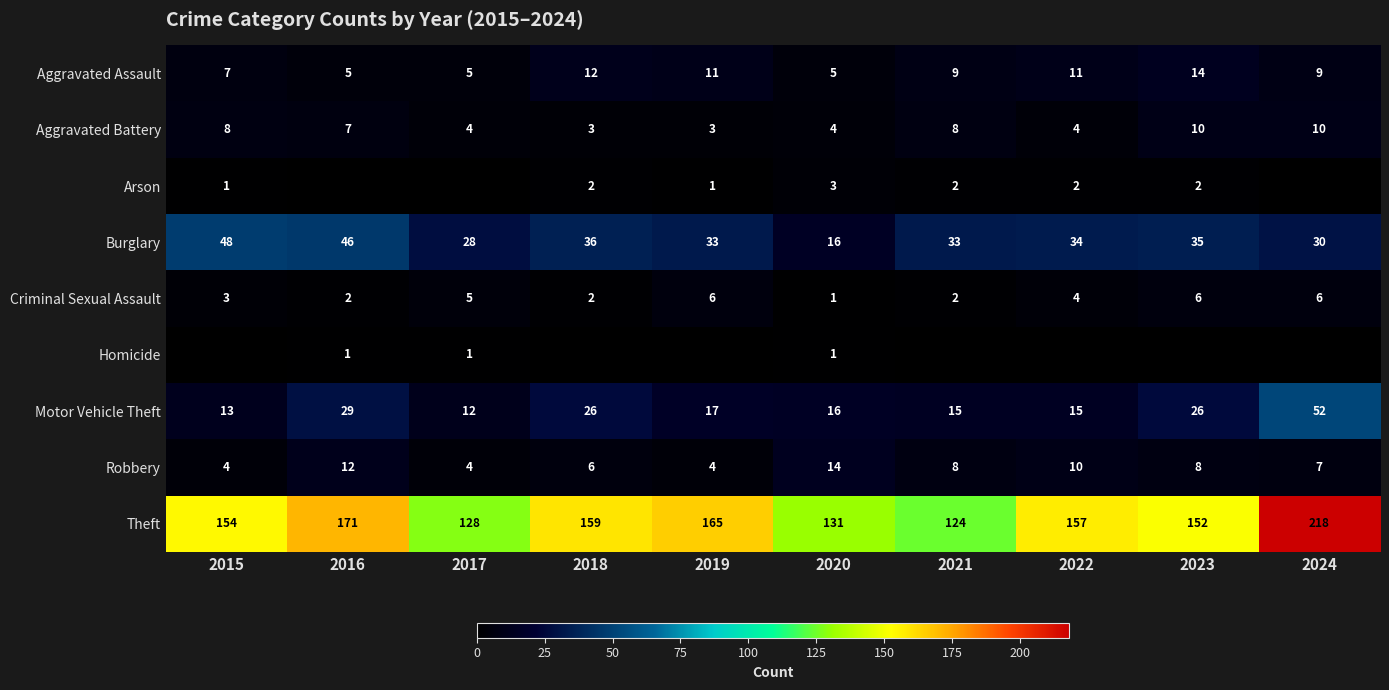

What is the difference between the highest and lowest values at 2020?

130